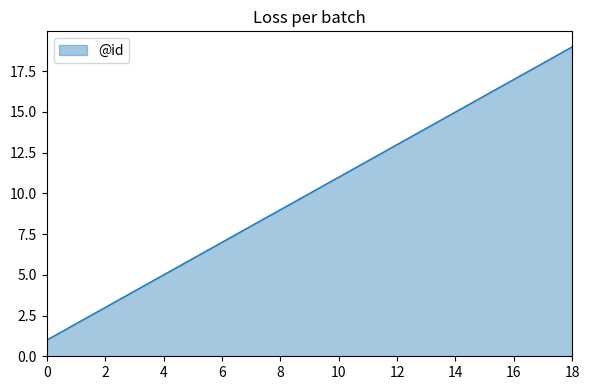

What is the greatest value displayed?

19